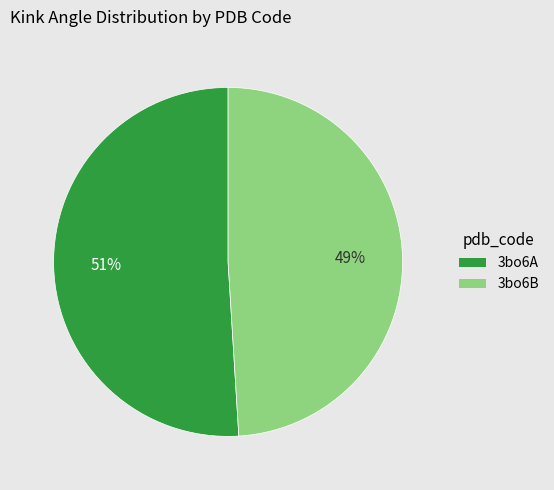

What is the smallest slice in the pie chart?

3bo6B